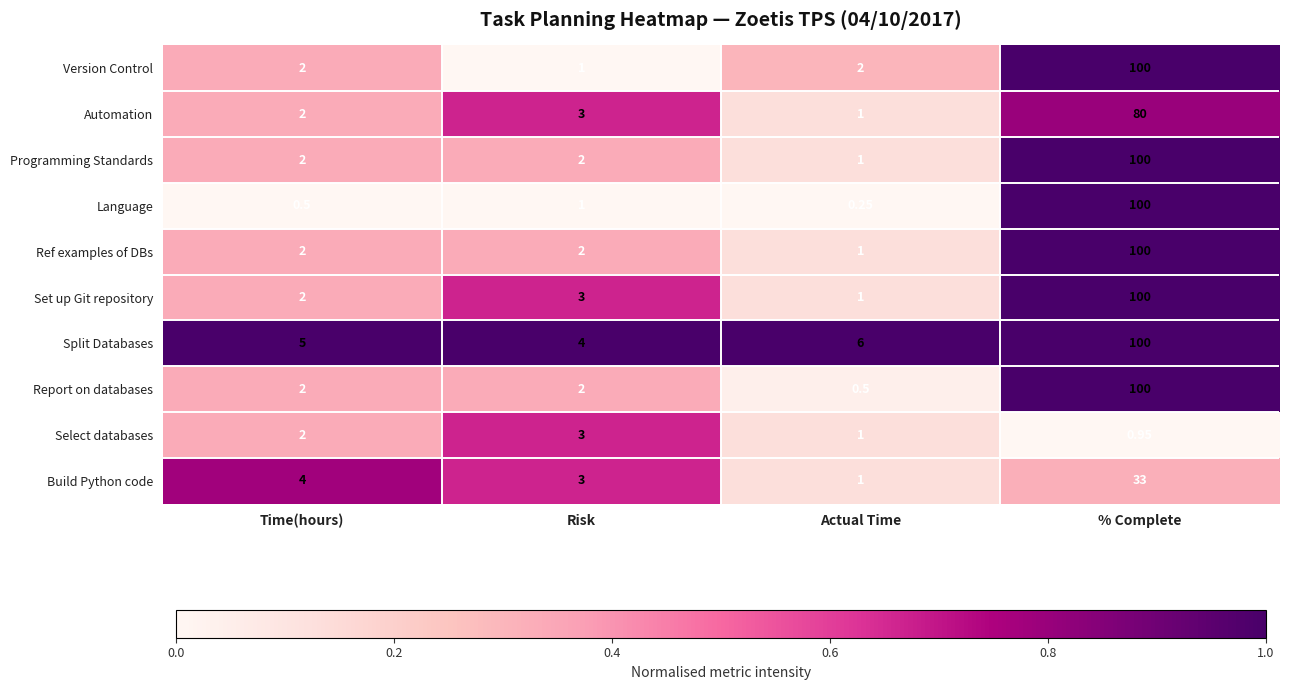

At which label is Split Databases closest to 52?

Actual Time